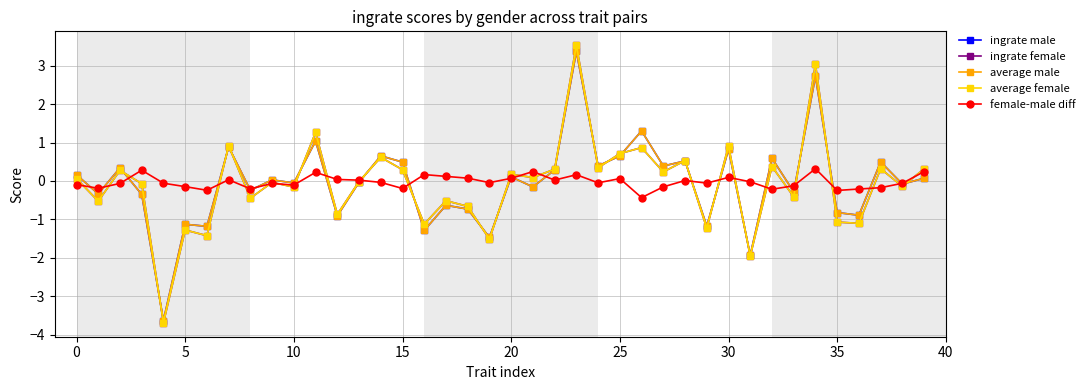

What are all the series names shown in the legend?

ingrate male, ingrate female, average male, average female, female-male diff